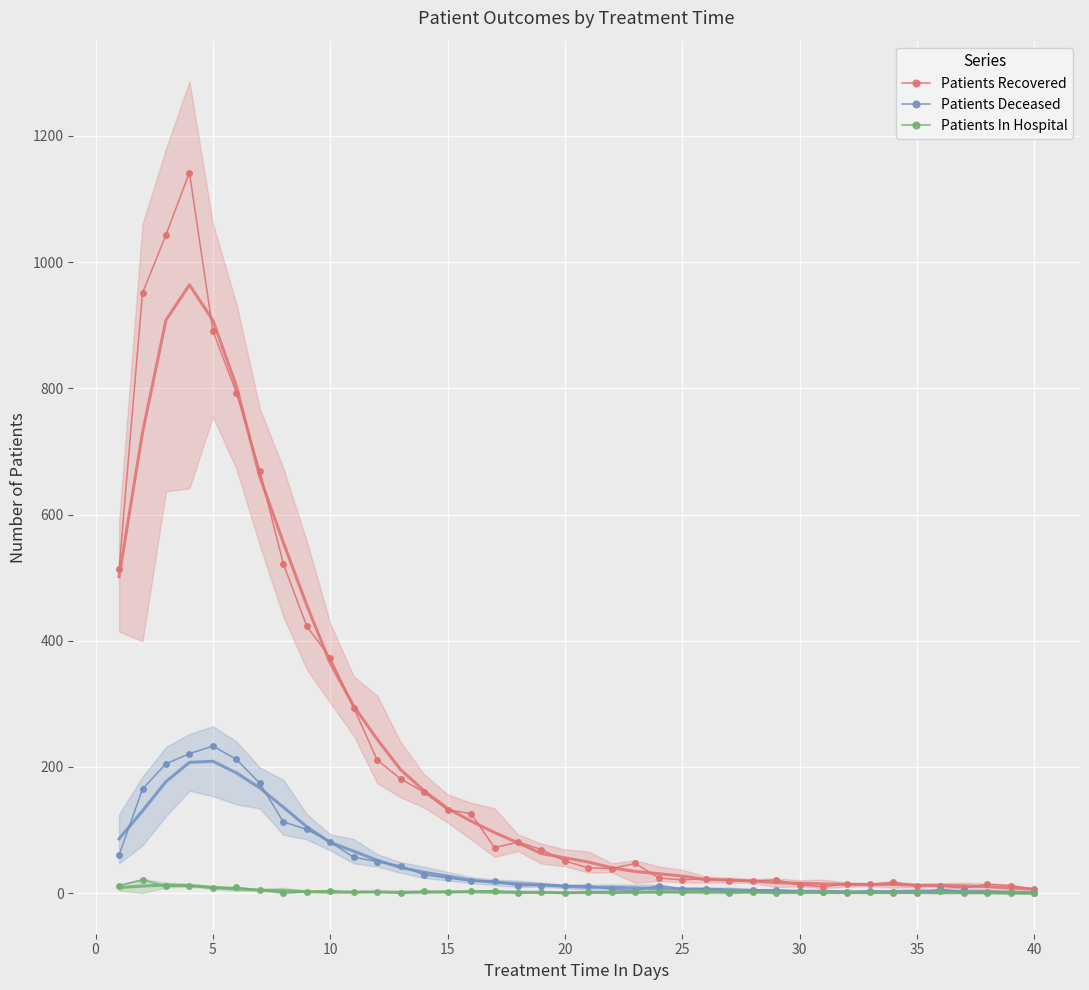

True or false: Patients Recovered has more than 1 interior local peaks.

True